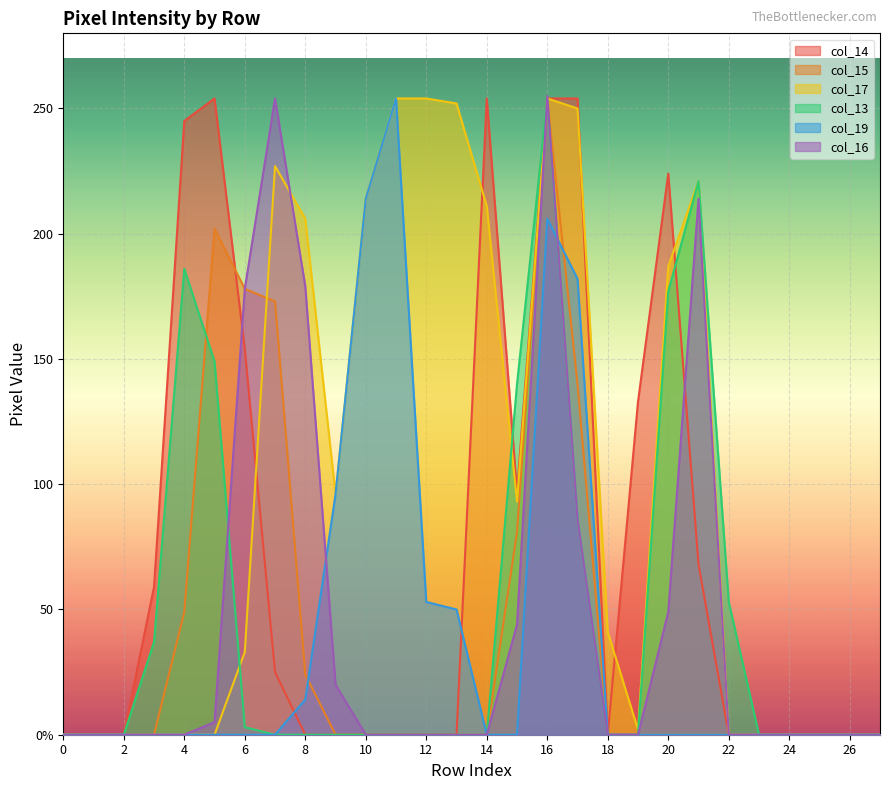

The value of col_14 at 25 is 104. True or false?

False